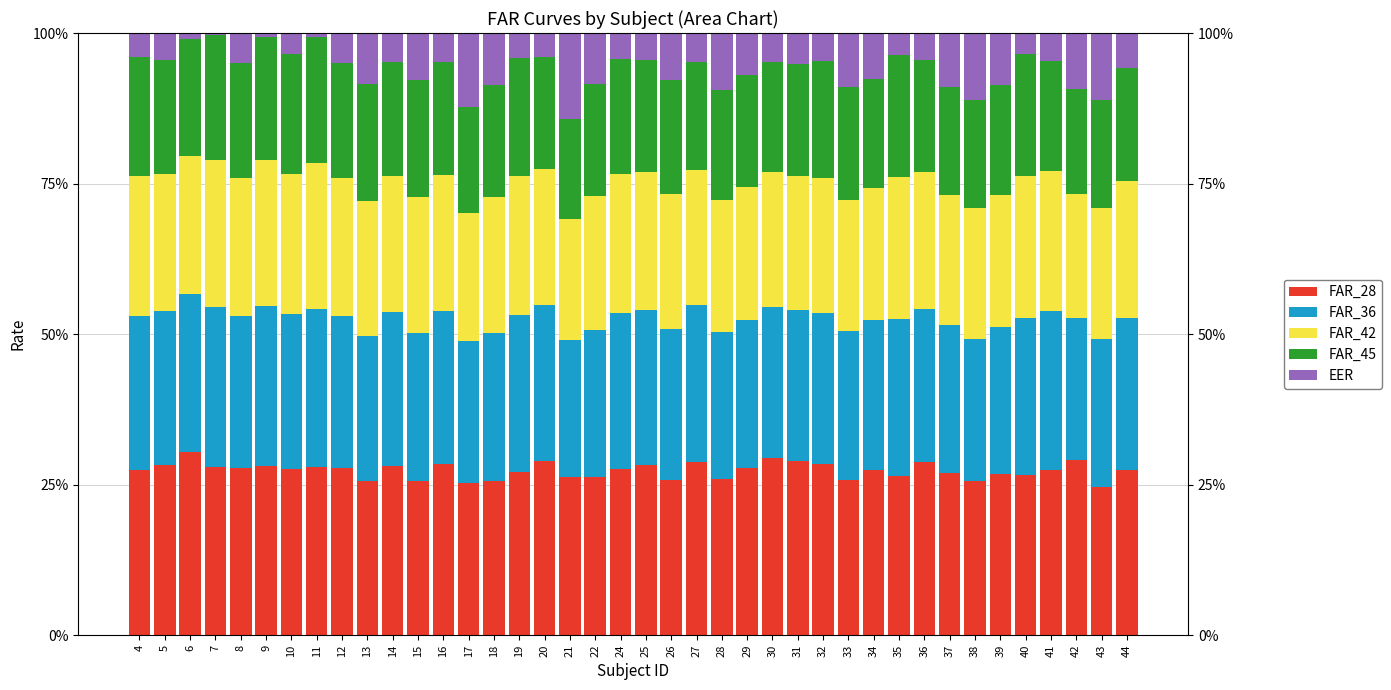

What is the total value across all series at 25?

1.0